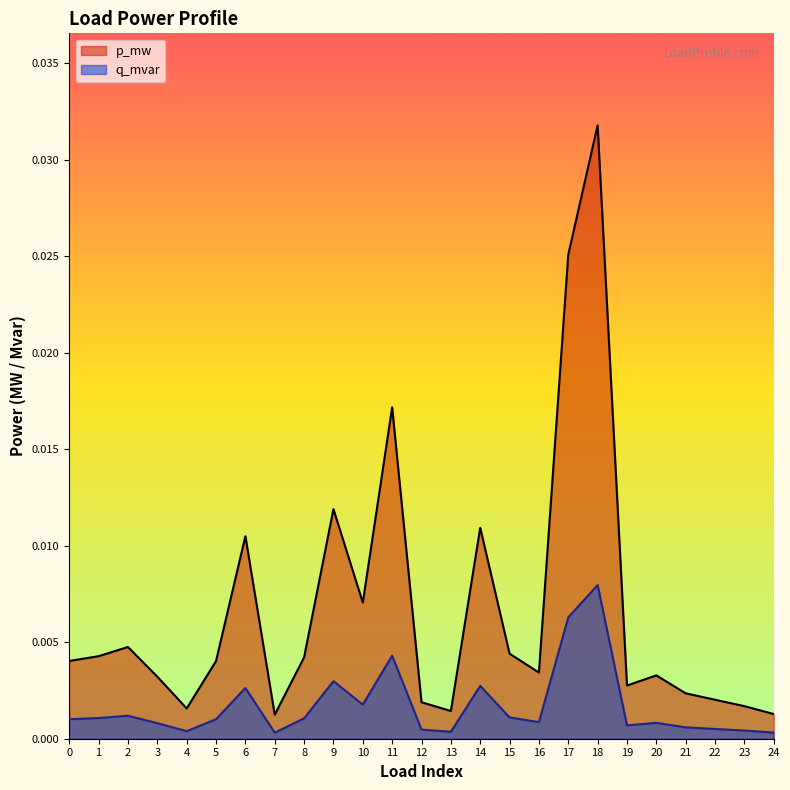

Is the value of q_mvar at 11 greater than the value of p_mw at 22?

Yes